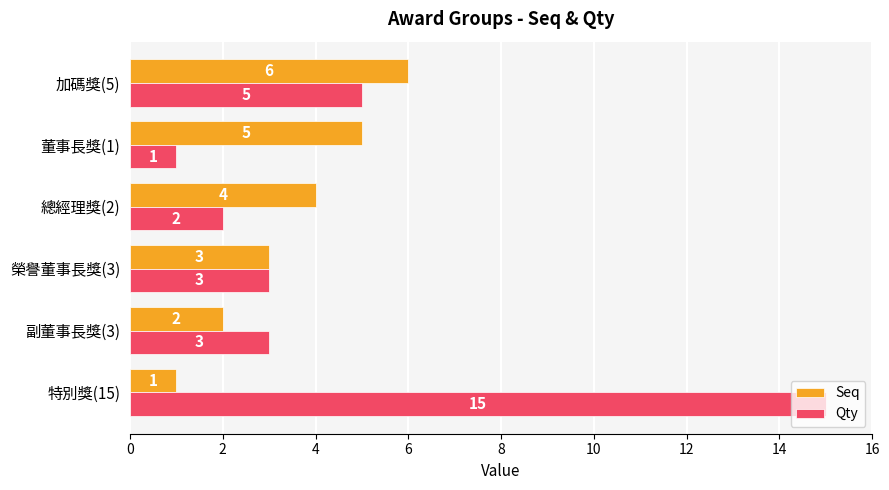

Which series has the widest spread of values?

Qty